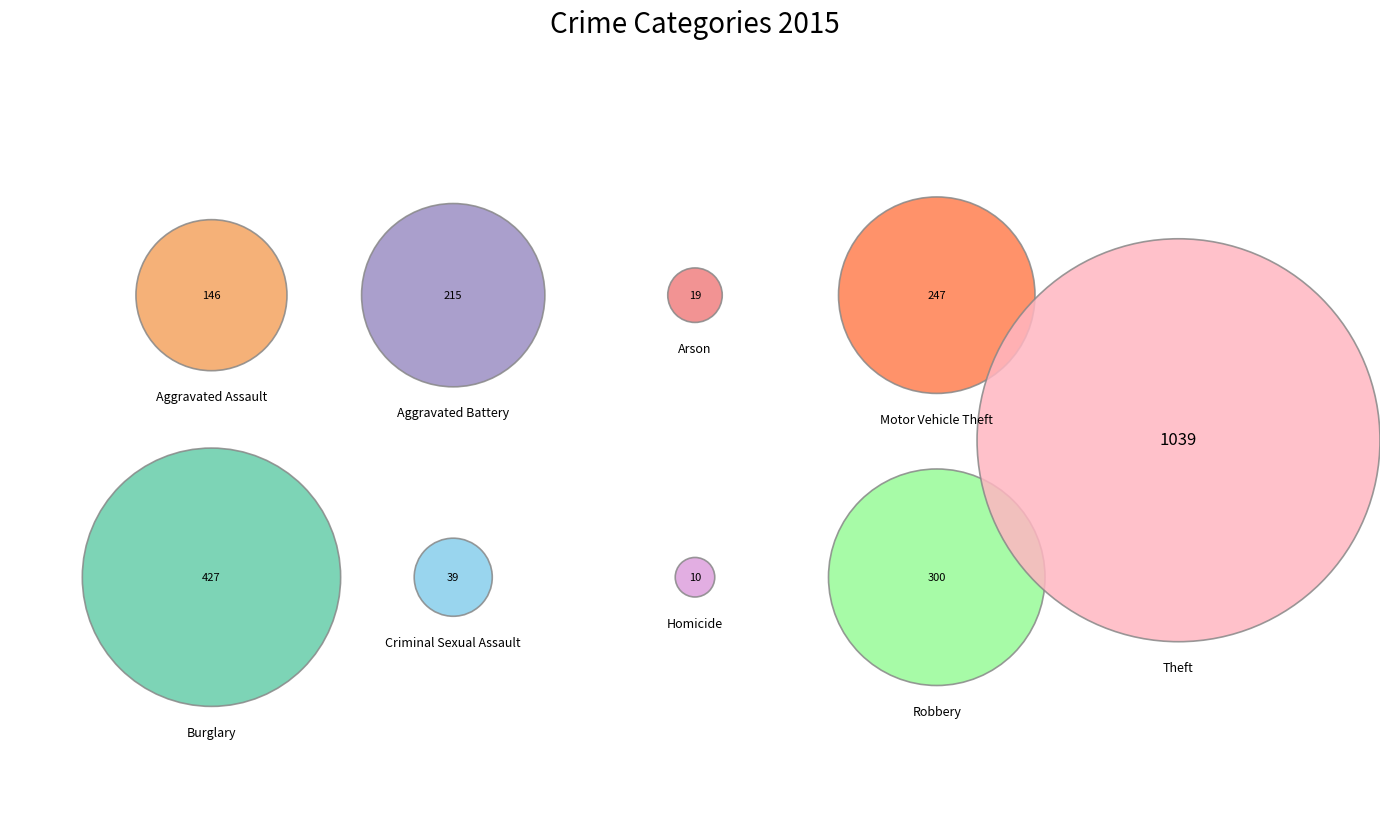

How much of the chart is everything except Aggravated Battery?

91.2%